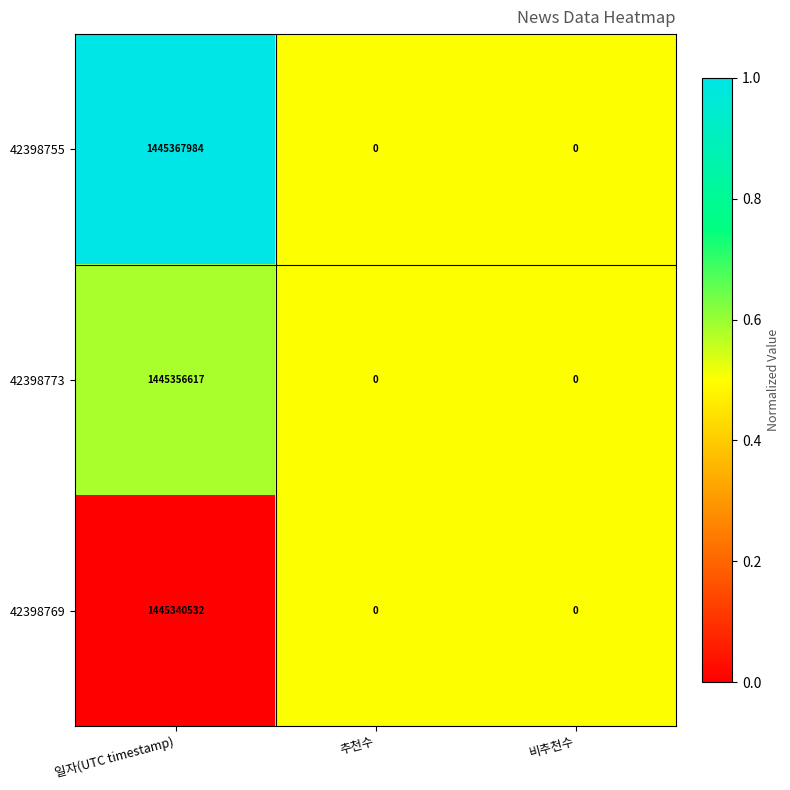

What is the highest value of the 42398769 series?

1445340532